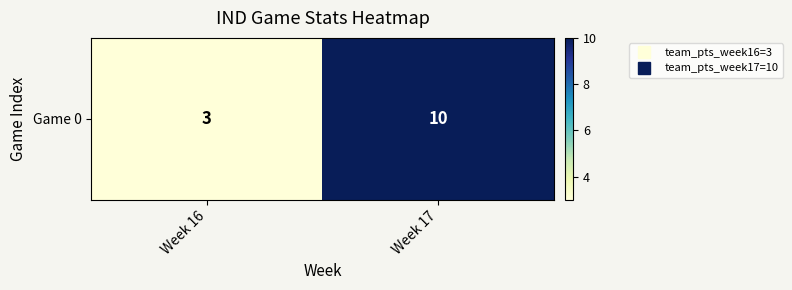

What is the change in value from Week 16 to Week 17?

+7